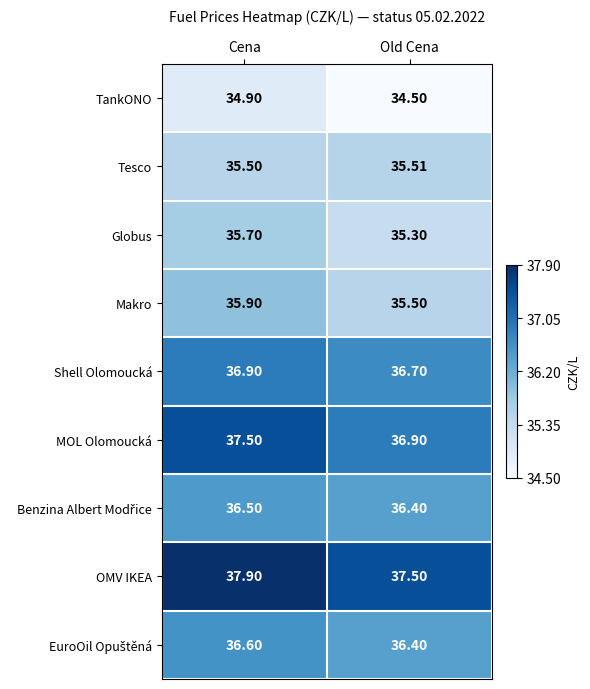

Which series changed the most between Cena and Old Cena?

MOL Olomoucká